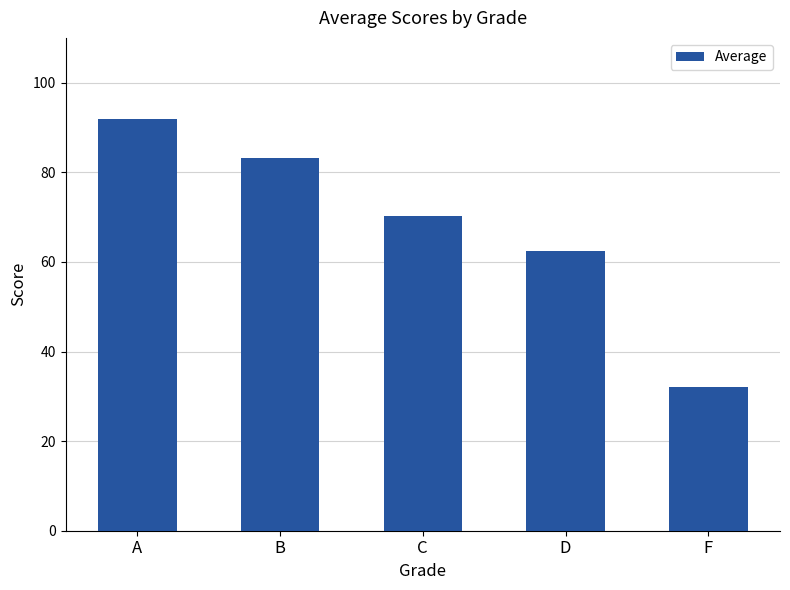

Reading left to right, list all the values displayed in this chart.

91.8	83.3	70.2	62.4	32.1